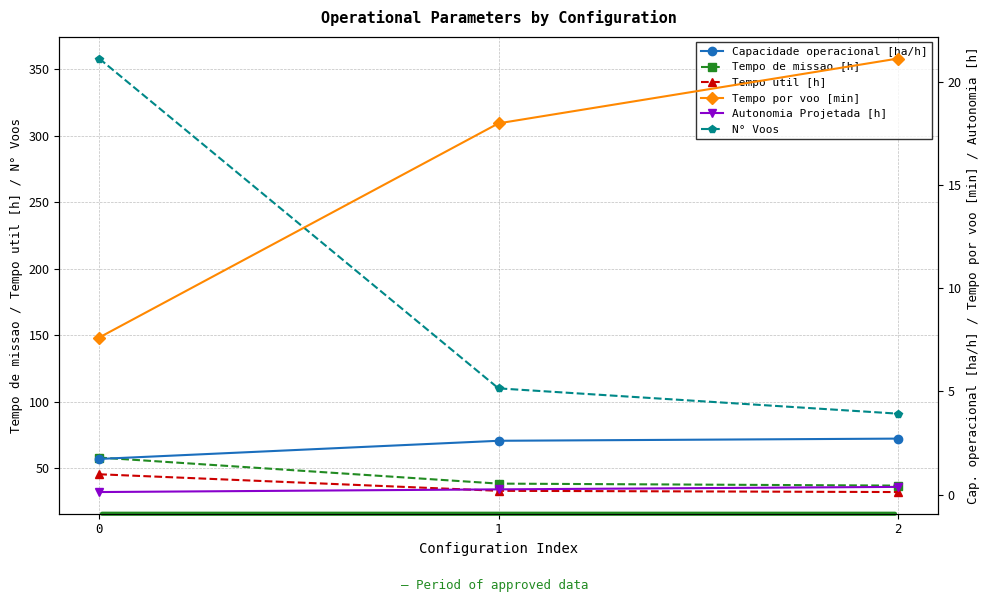

Between 0 and 2, which series saw the biggest shift?

N° Voos